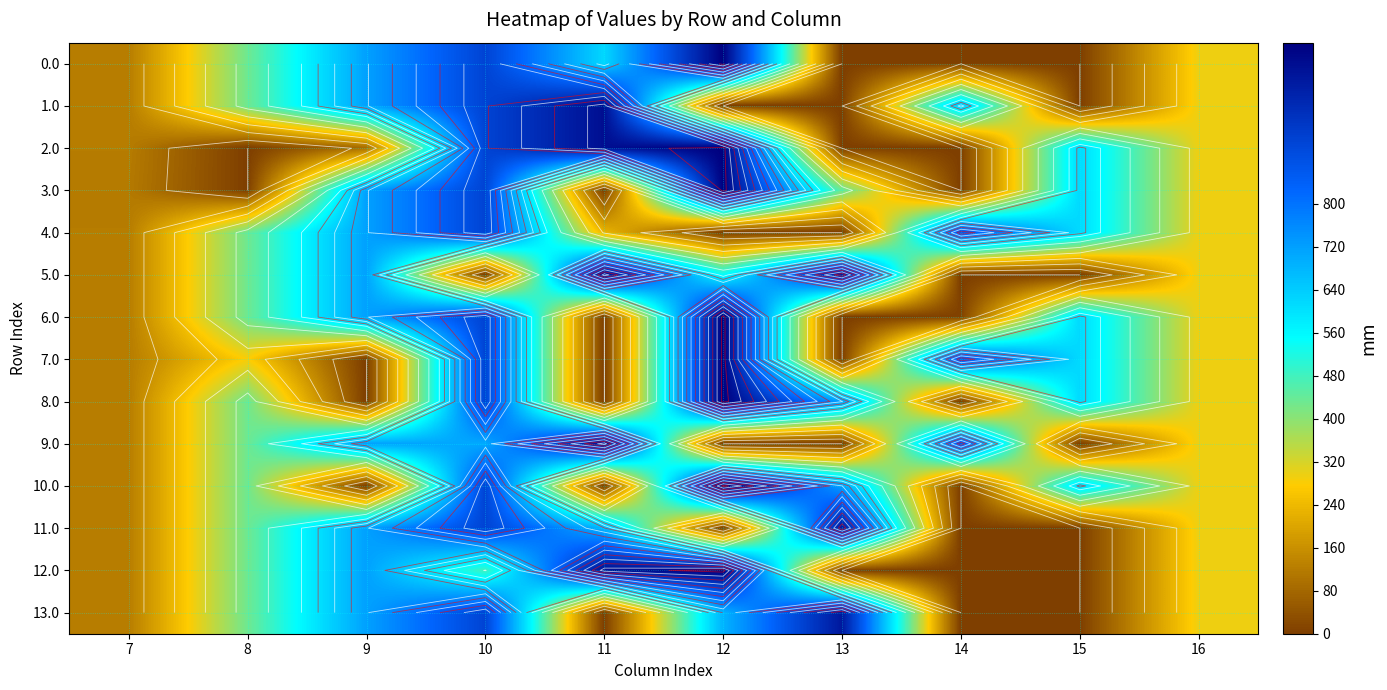

At how many categories does at least one series exceed 793?

5